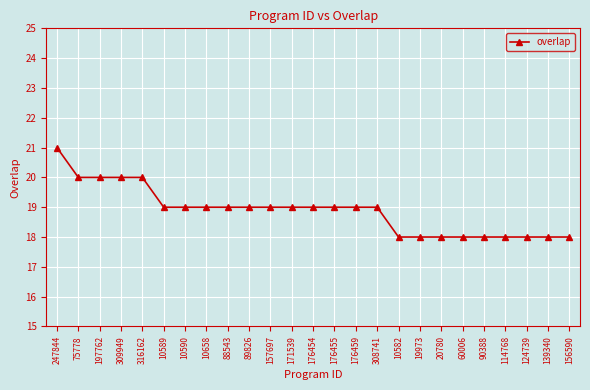

Count the number of categories in the chart.

25